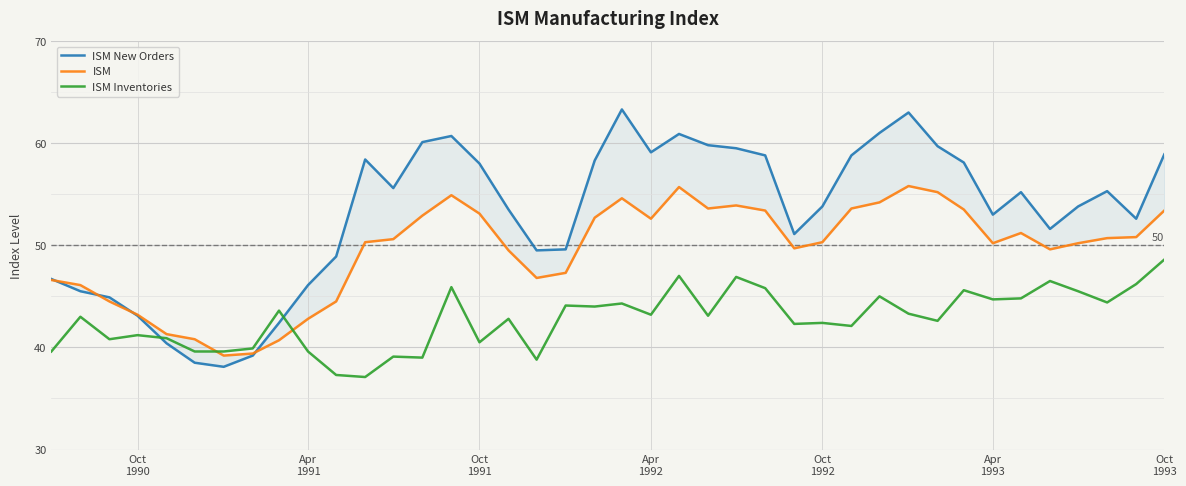

Does the chart display data point markers on the line(s)?

No